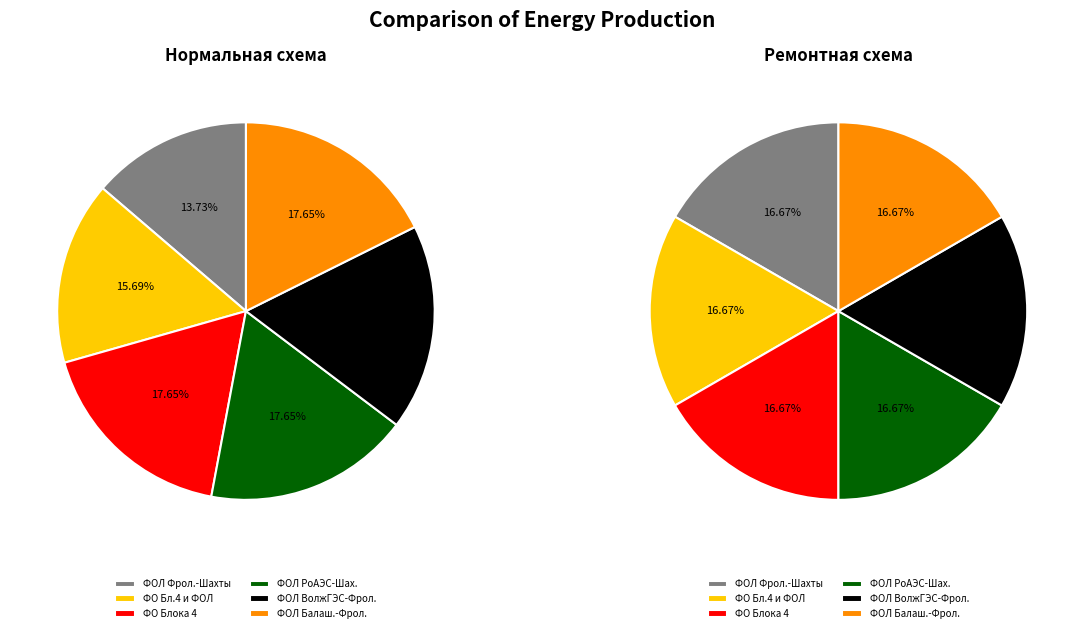

To the nearest percent, what is the difference between the largest and smallest slice percentages?

4%